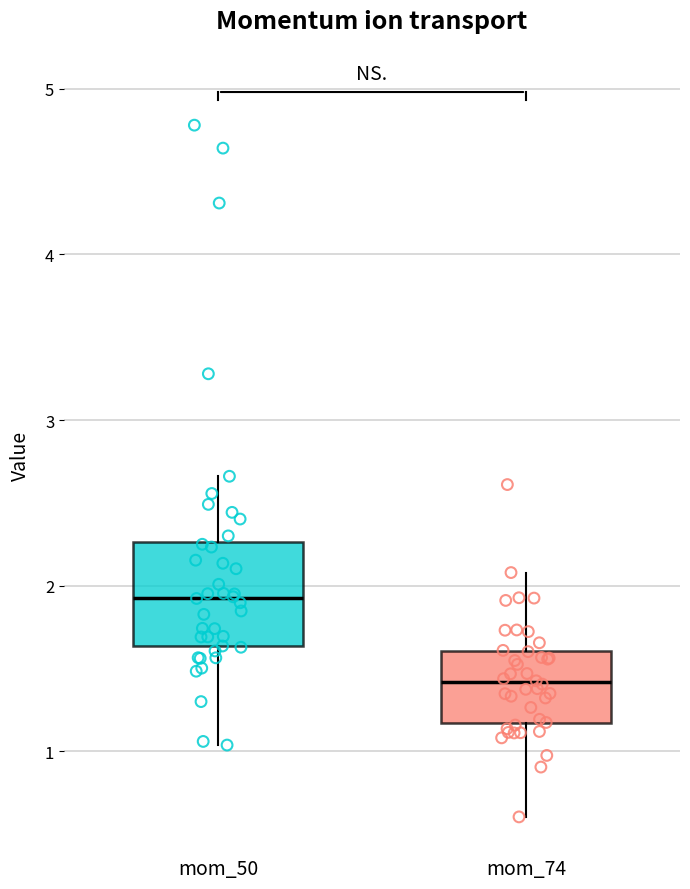

Which box is the tallest, from its lower edge to its upper edge?

mom_50